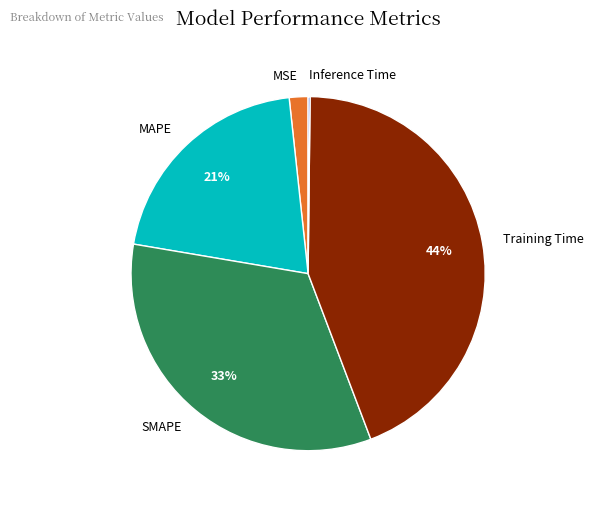

Is it true that Training Time is 44% of the pie?

True